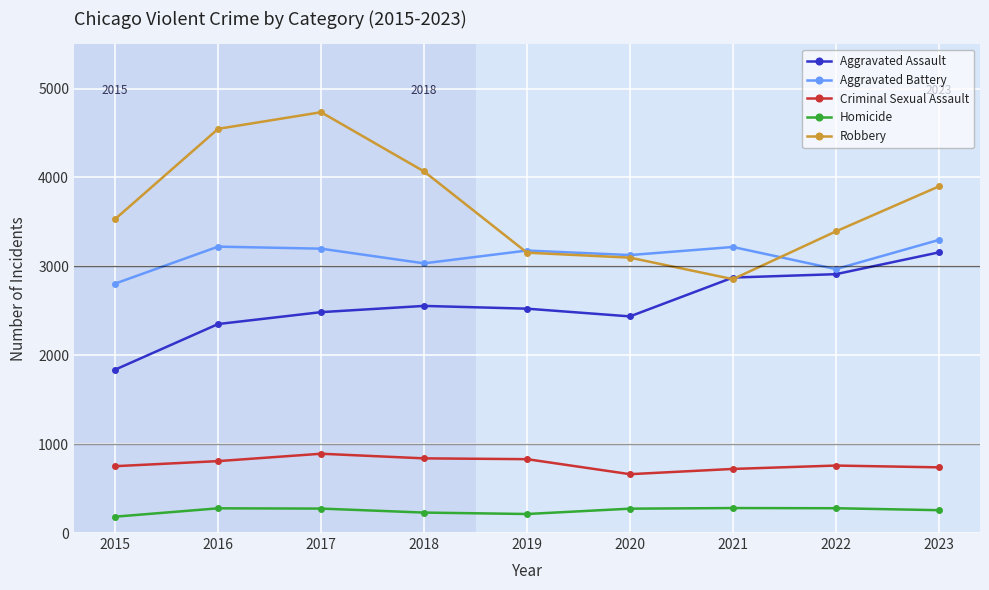

How many lines are shown in the chart?

5